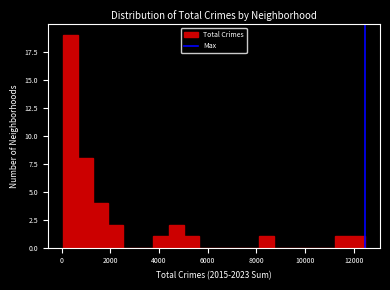

Around what value on the x-axis is the tallest bar? Give the approximate position of its centre, as read against the axis.

400